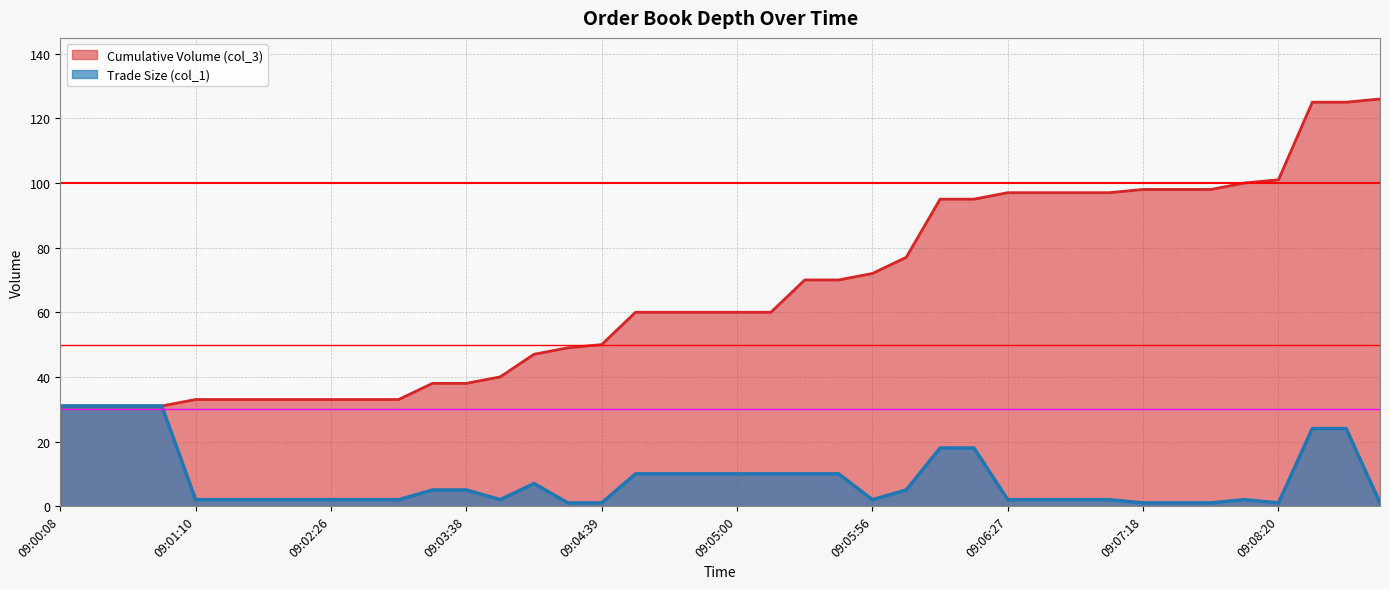

Reading left to right, transcribe all the data shown in this chart.

Cumulative Volume (col_3): 31	31	31	31	33	33	33	33	33	33	33	38	38	40	47	49	50	60	60	60	60	60	70	70	72	77	95	95	97	97	97	97	98	98	98	100	101	125	125	126
Trade Size (col_1): 31	31	31	31	2	2	2	2	2	2	2	5	5	2	7	1	1	10	10	10	10	10	10	10	2	5	18	18	2	2	2	2	1	1	1	2	1	24	24	1